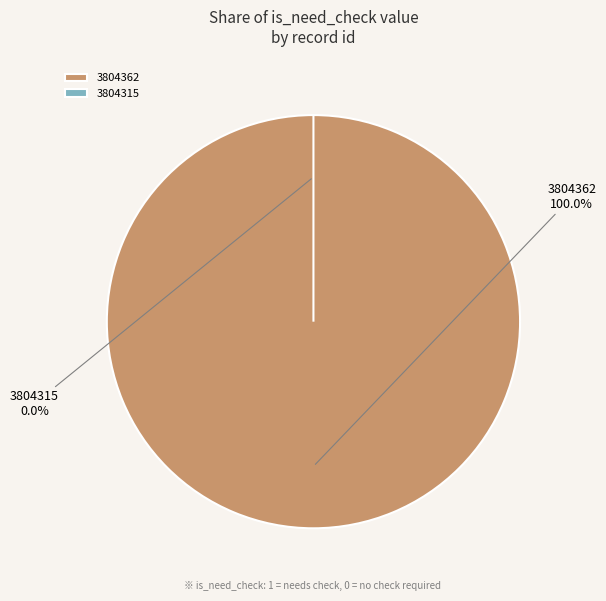

Rank the categories by value from lowest to highest.

3804315, 3804362